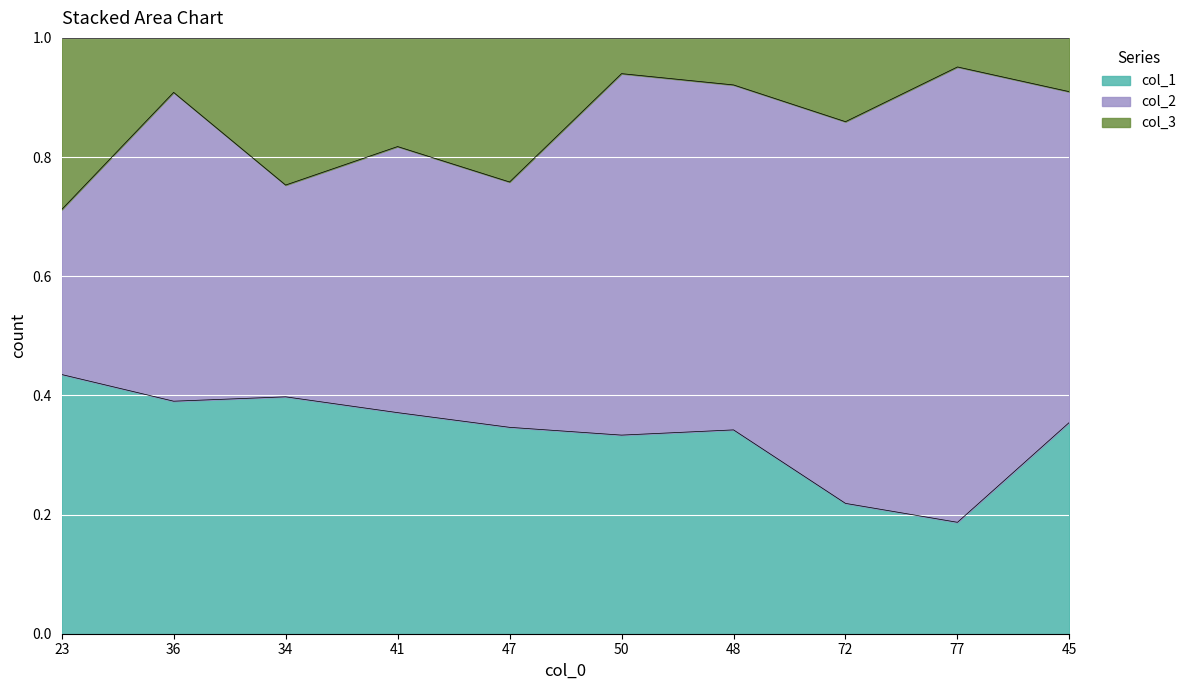

What value does the col_1 series have at 34?

0.4